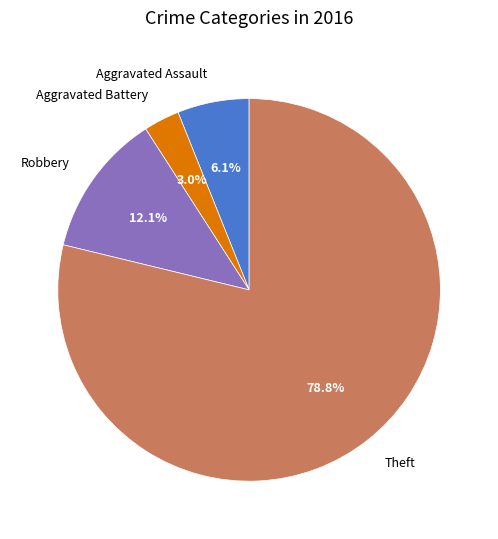

The Aggravated Assault slice represents 6% of the pie. True or false?

True